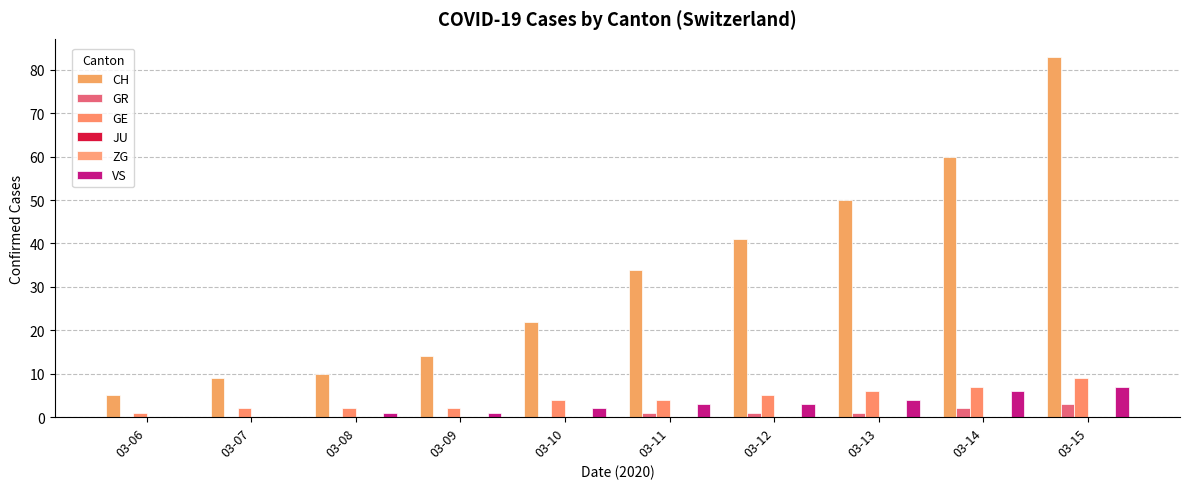

How many bars are there in each group?

6